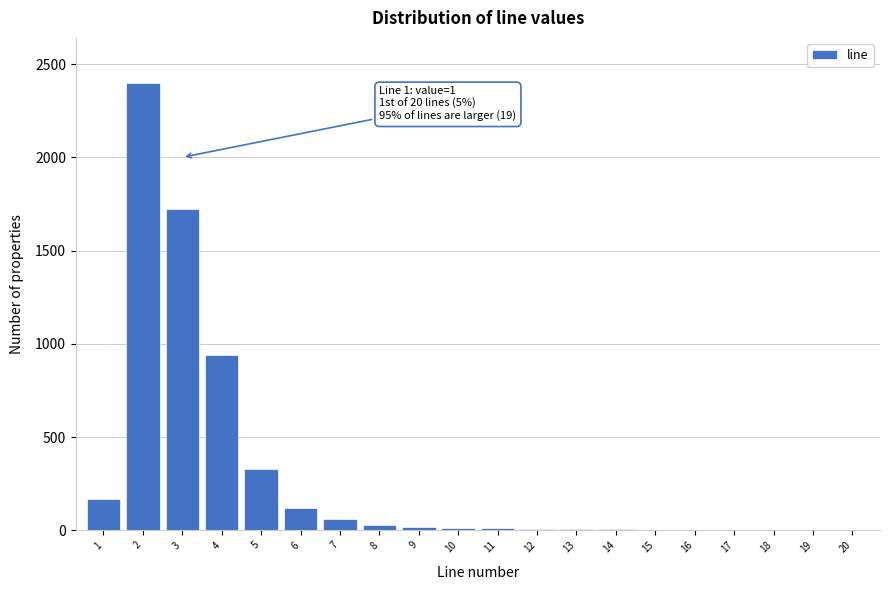

Which range on the x-axis has the tallest bar?

1.5 to 2.5